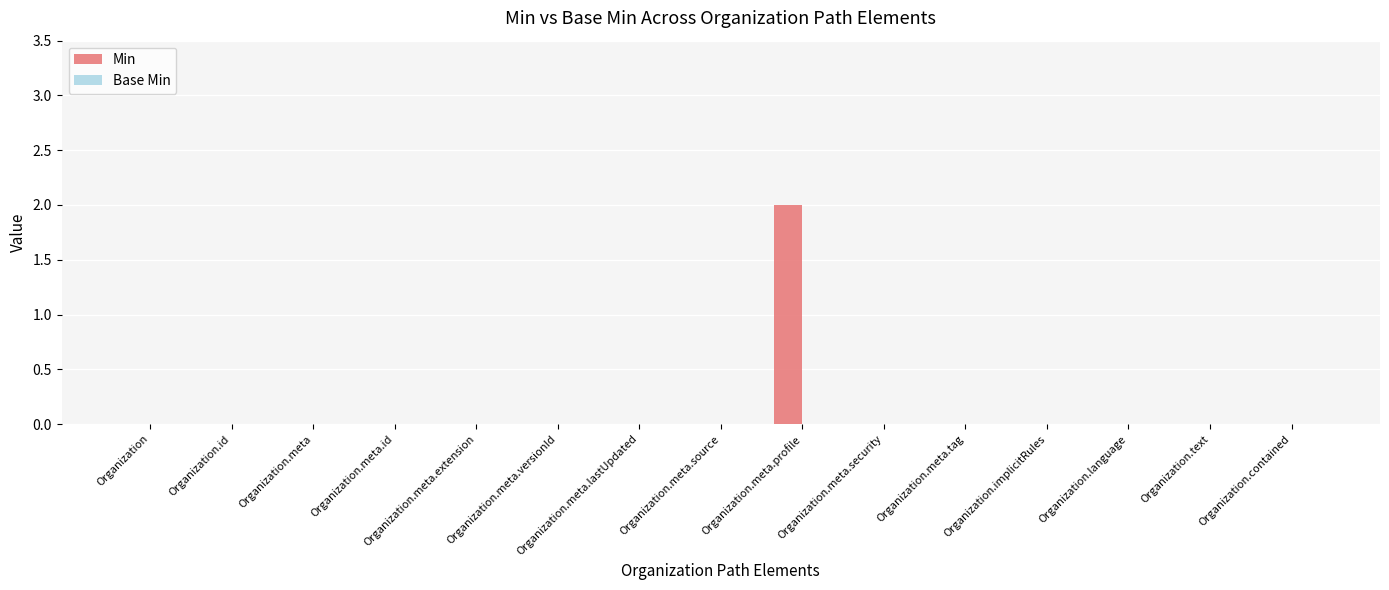

Which label corresponds to the largest value in the chart?

Organization.meta.profile